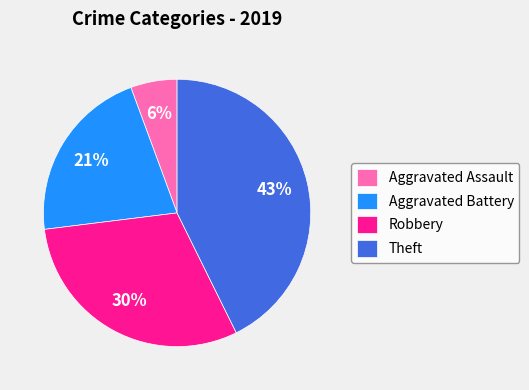

To the nearest percent, what is the difference between the largest and smallest slice percentages?

37%